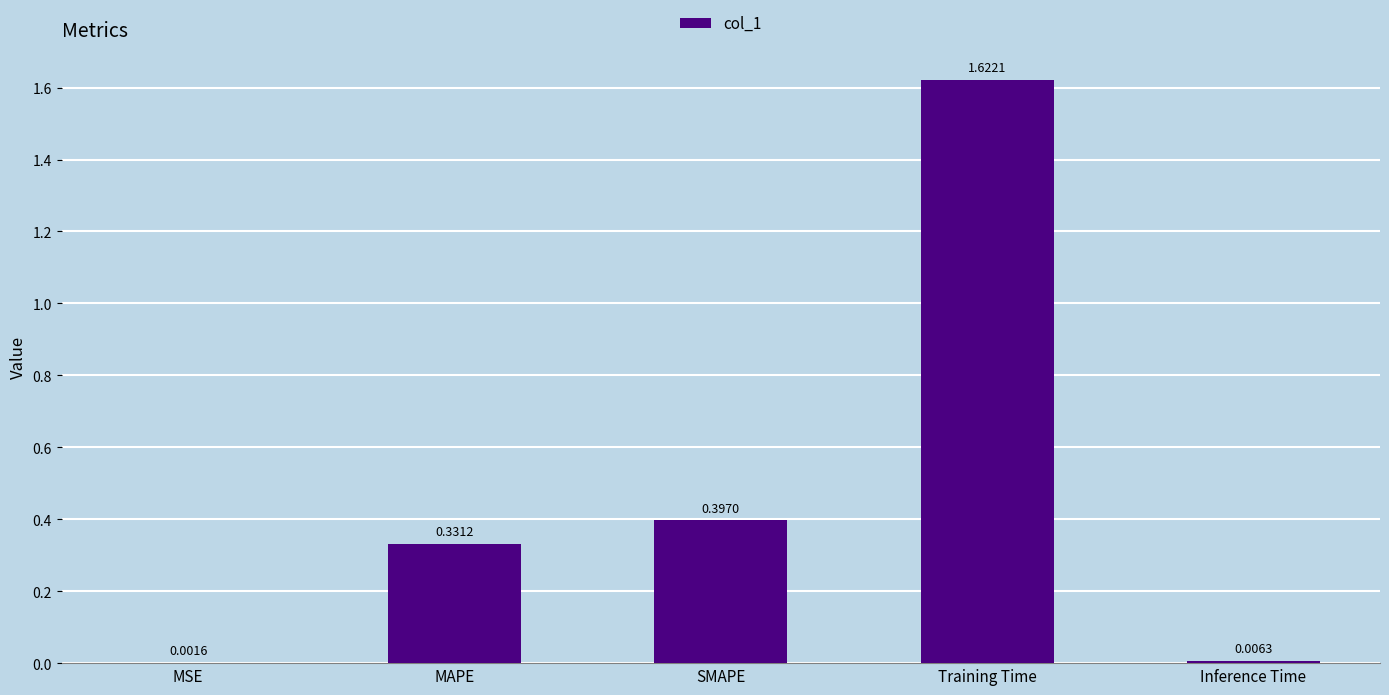

What is the sum of all values?

2.4